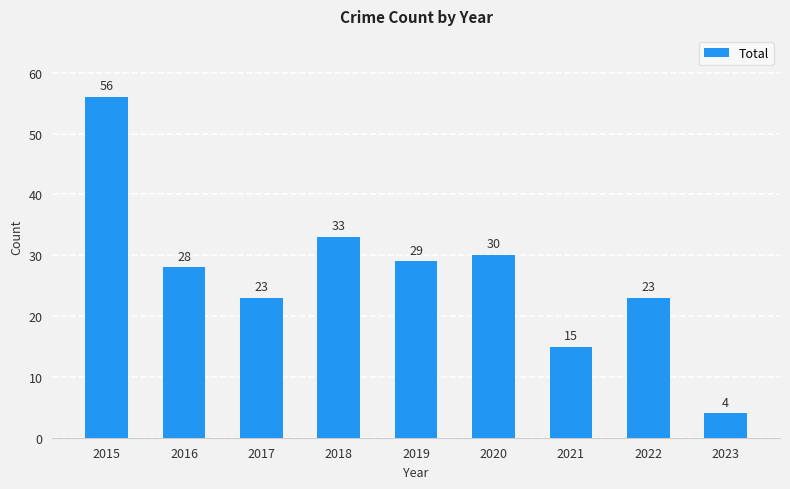

How many data points does each series have?

9